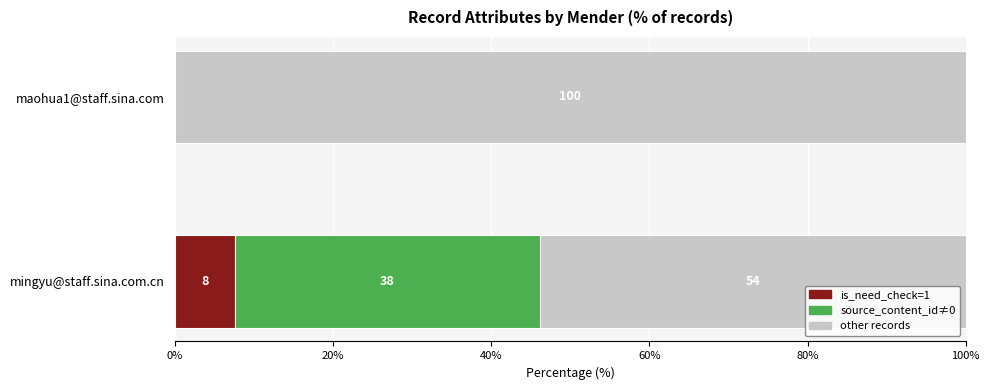

How many series are shown in this chart?

3